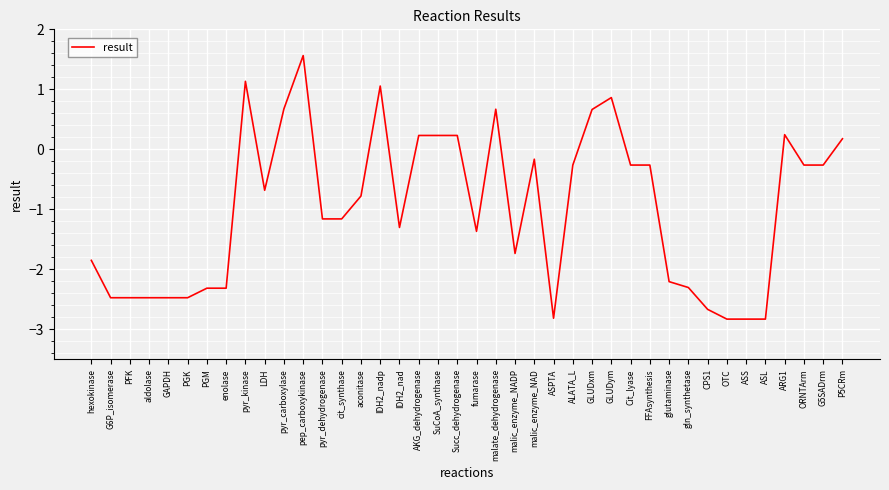

How many negative values are there?

28